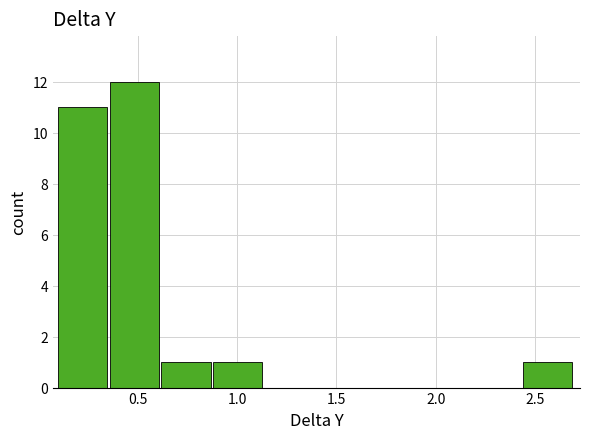

Reading left to right, list every bar in this chart as the range it spans on the x-axis followed by its height. Neither the bar edges nor the heights are printed on the chart, so give them approximately, as read against the axes.

0.10 to 0.36: 11
0.36 to 0.62: 12
0.62 to 0.88: 1
0.88 to 1.14: 1
1.14 to 1.40: 0
1.40 to 1.66: 0
1.66 to 1.92: 0
1.92 to 2.18: 0
2.18 to 2.44: 0
2.44 to 2.70: 1